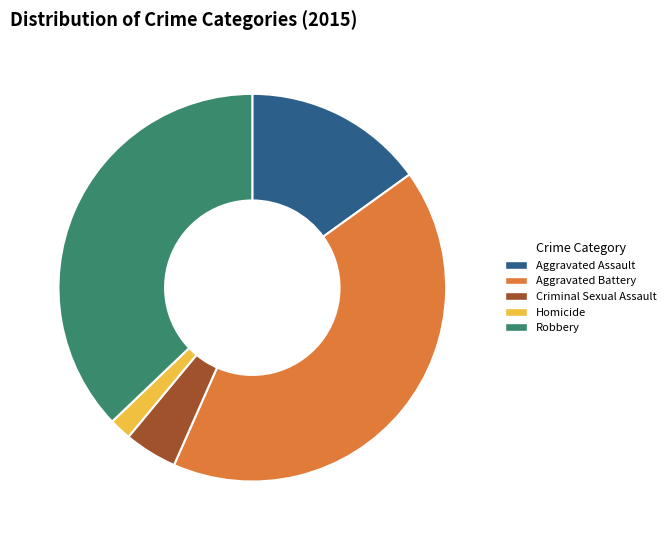

How many segments does this pie chart have?

5